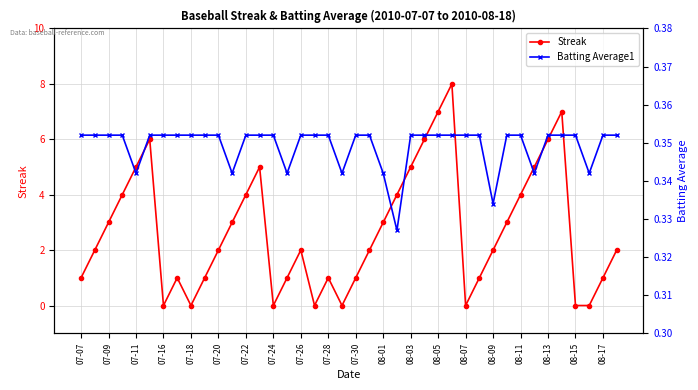

Where is the first local minimum for Streak?

07-16